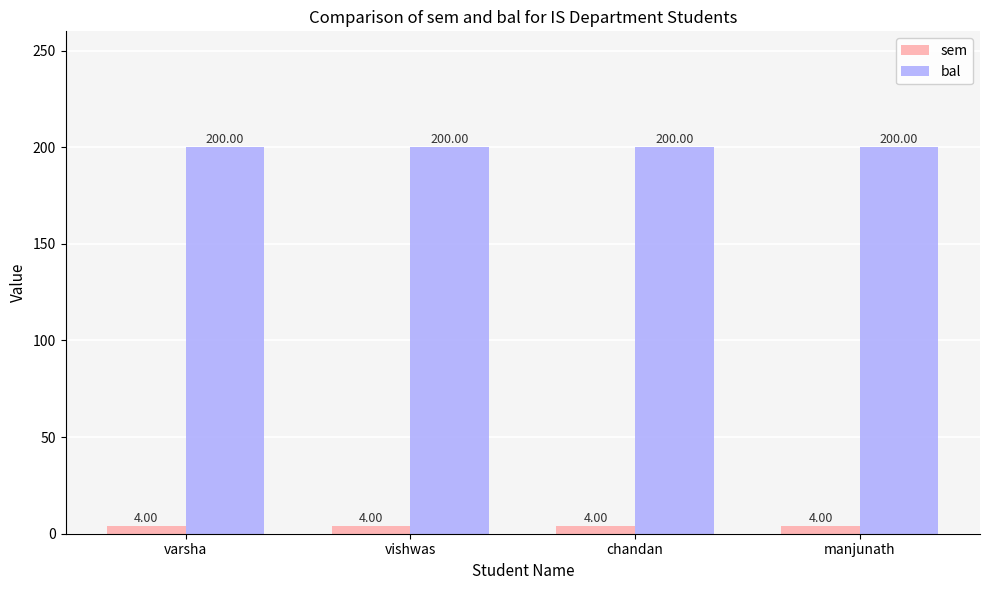

How many bars are there in total?

8